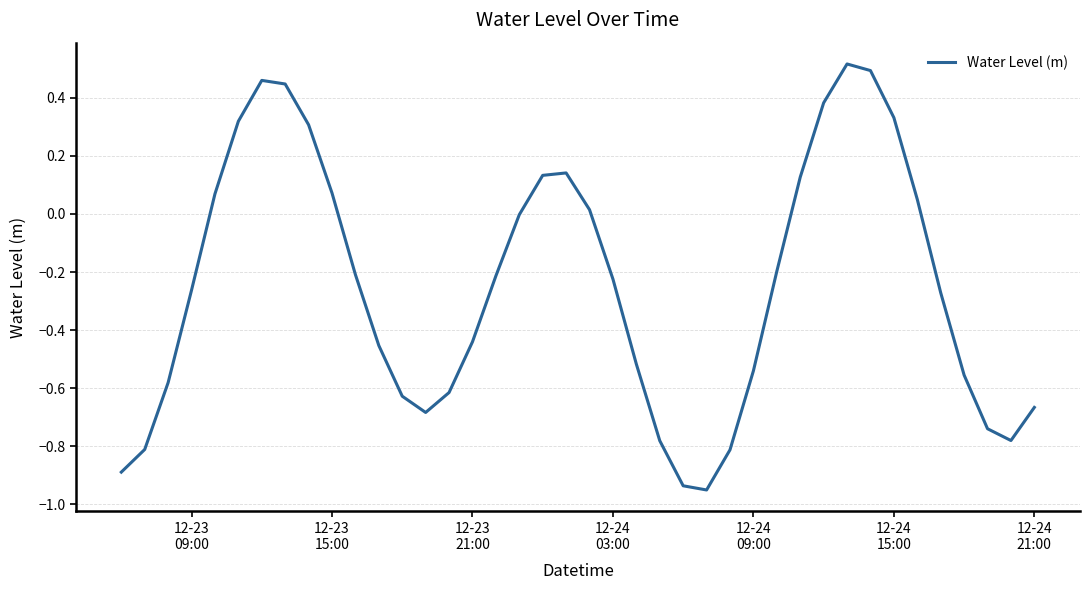

What is the difference between the maximum and minimum values?

1.5